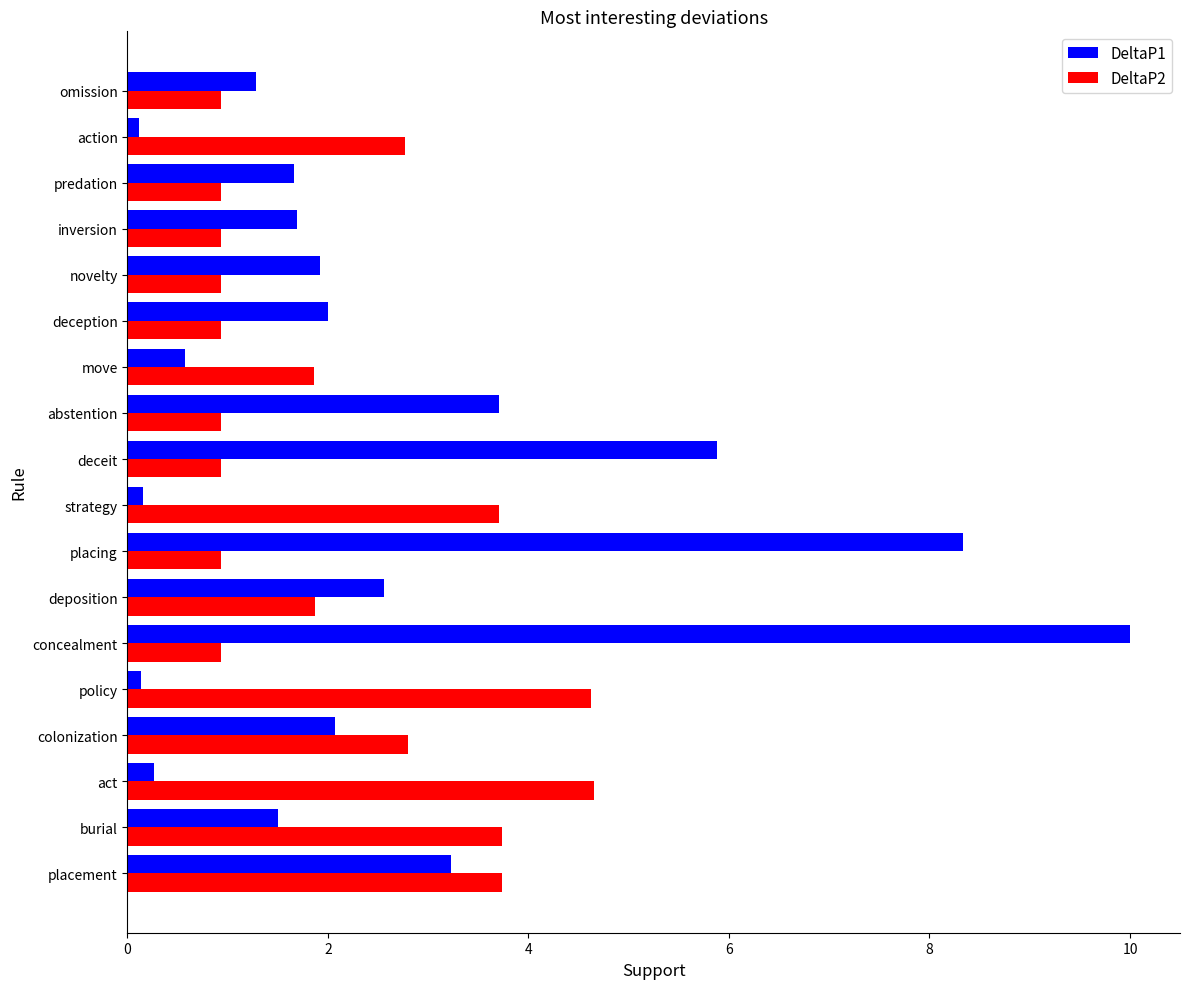

List the series in order of their overall mean, lowest first.

DeltaP2, DeltaP1